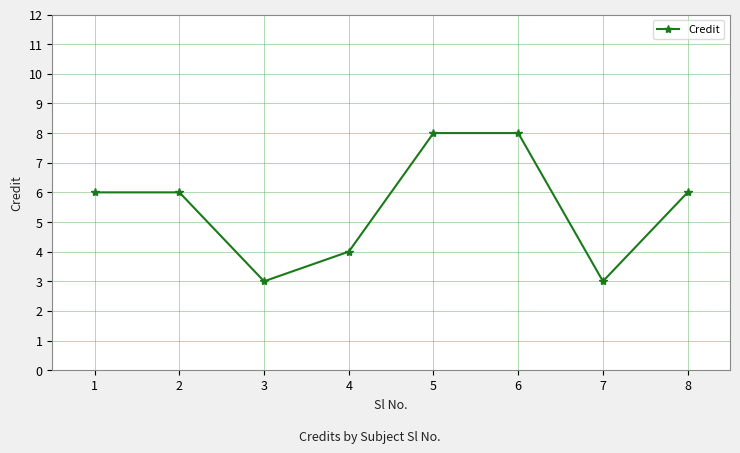

Reading right to left, what are all the values shown in this chart?

6	3	8	8	4	3	6	6